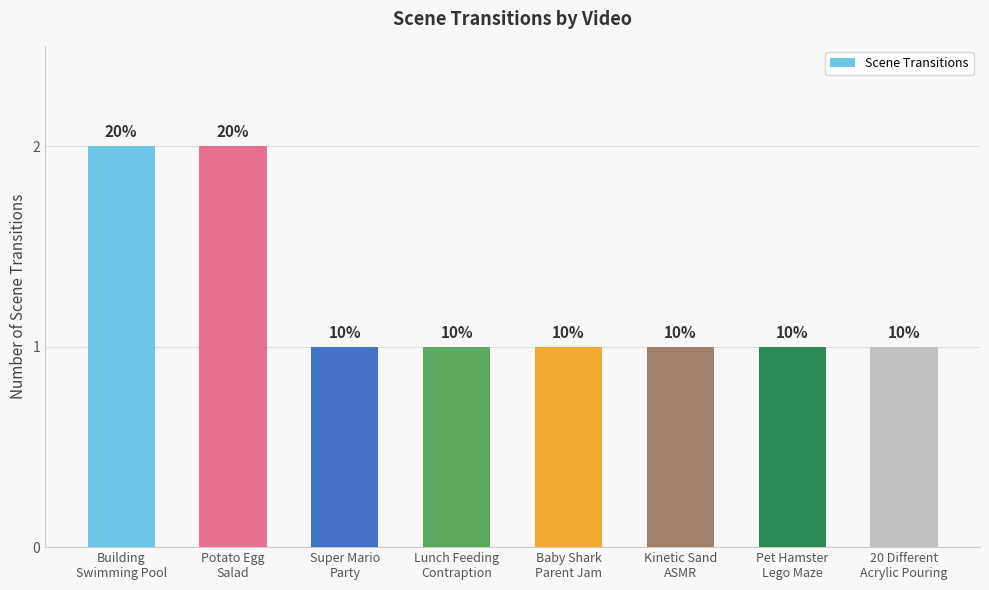

List the labels in order of value, largest first.

Building
Swimming Pool, Potato Egg
Salad, Super Mario
Party, Lunch Feeding
Contraption, Baby Shark
Parent Jam, Kinetic Sand
ASMR, Pet Hamster
Lego Maze, 20 Different
Acrylic Pouring